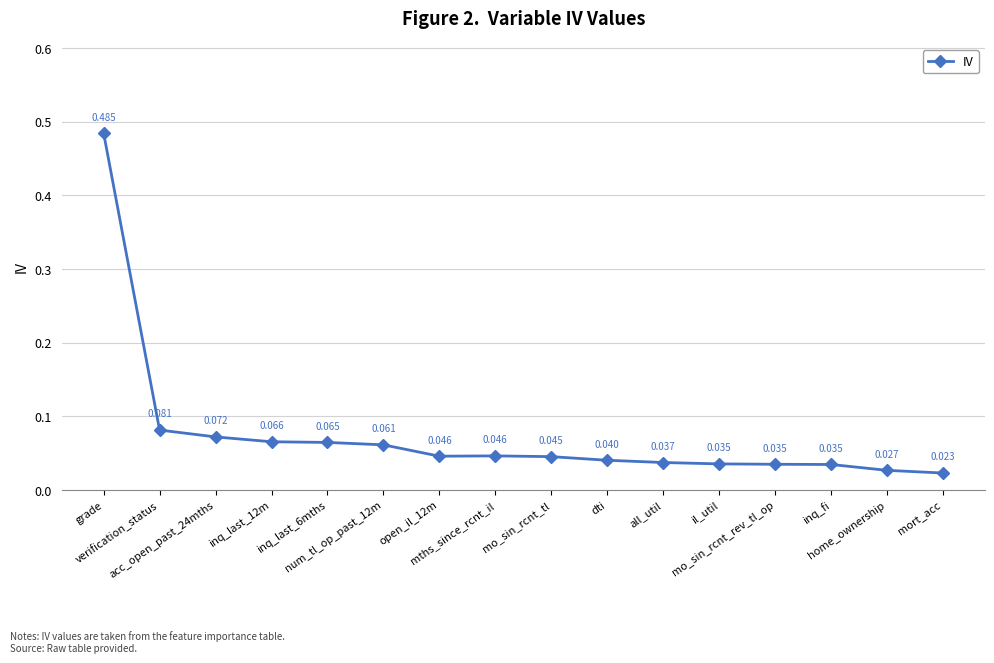

List the labels in order of value, largest first.

grade, verification_status, acc_open_past_24mths, inq_last_12m, inq_last_6mths, num_tl_op_past_12m, mths_since_rcnt_il, open_il_12m, mo_sin_rcnt_tl, dti, all_util, il_util, mo_sin_rcnt_rev_tl_op, inq_fi, home_ownership, mort_acc